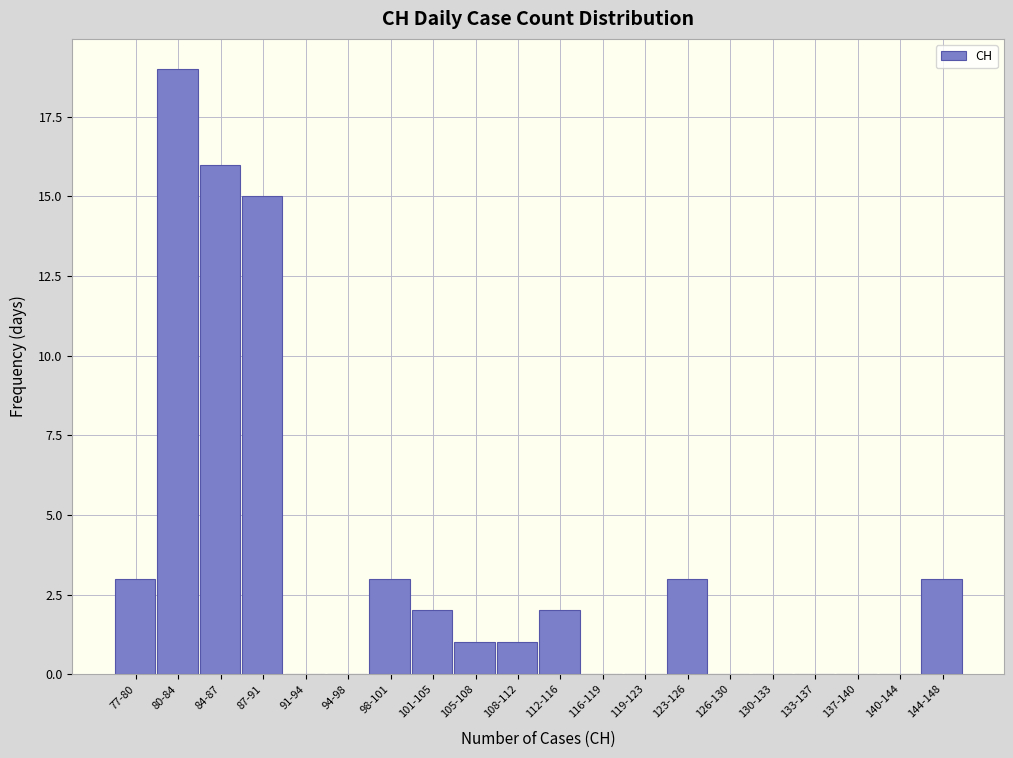

Reading left to right, what are all the values shown in this chart?

77-80=3	80-84=19	84-87=16	87-91=15	91-94=0	94-98=0	98-101=3	101-105=2	105-108=1	108-112=1	112-116=2	116-119=0	119-123=0	123-126=3	126-130=0	130-133=0	133-137=0	137-140=0	140-144=0	144-148=3